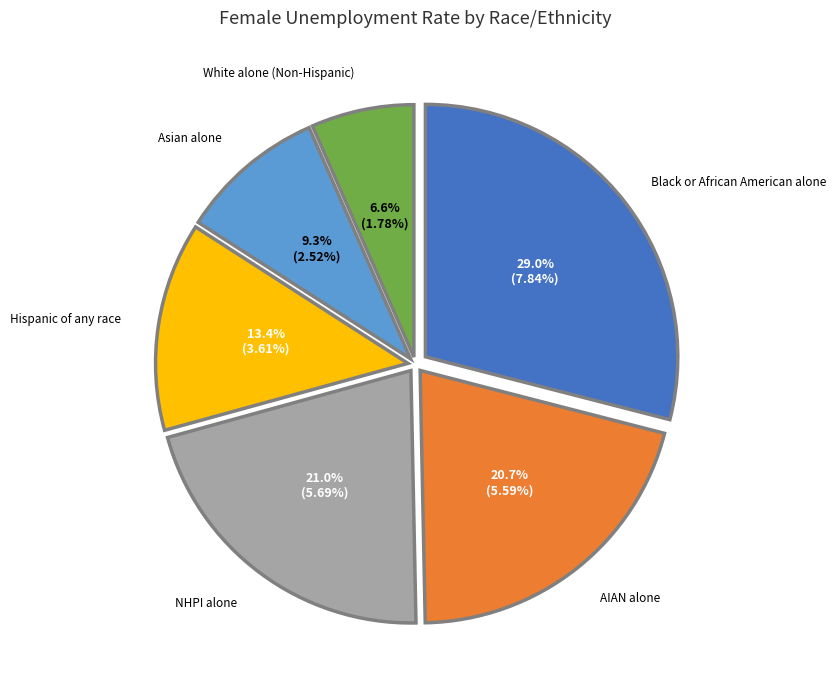

Is there a majority slice in this chart?

No